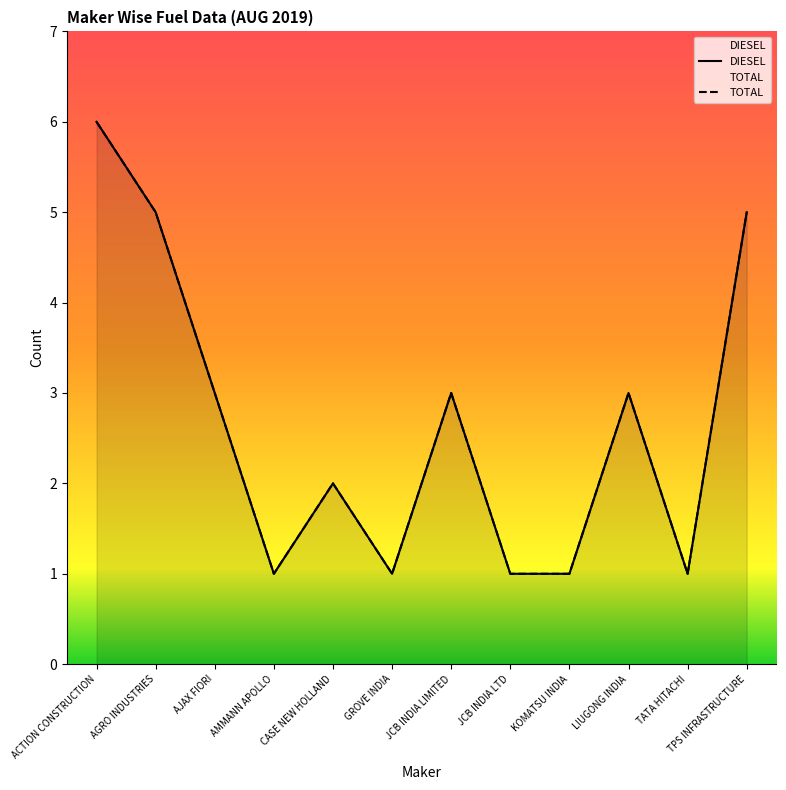

What are all the series names shown in the legend?

DIESEL, TOTAL